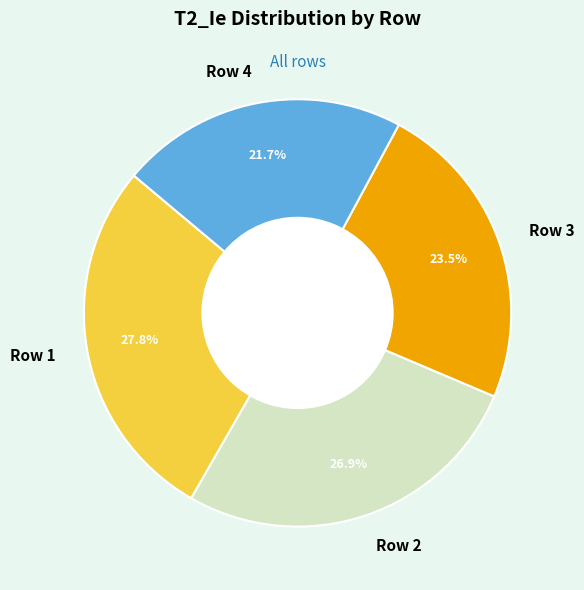

Rank the categories by value from lowest to highest.

Row 4, Row 3, Row 2, Row 1